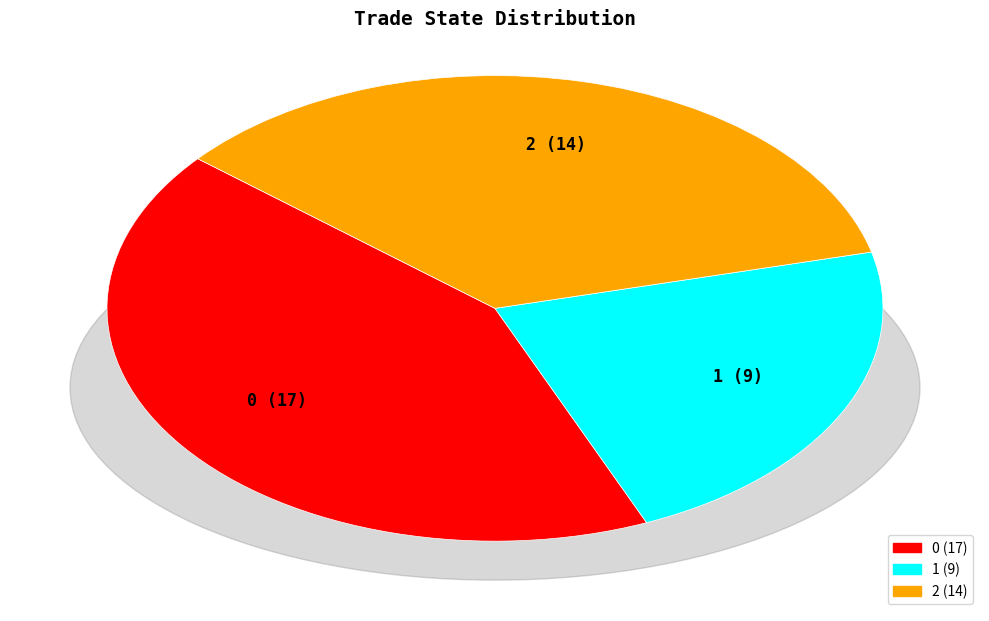

Count the number of slices in the pie.

3